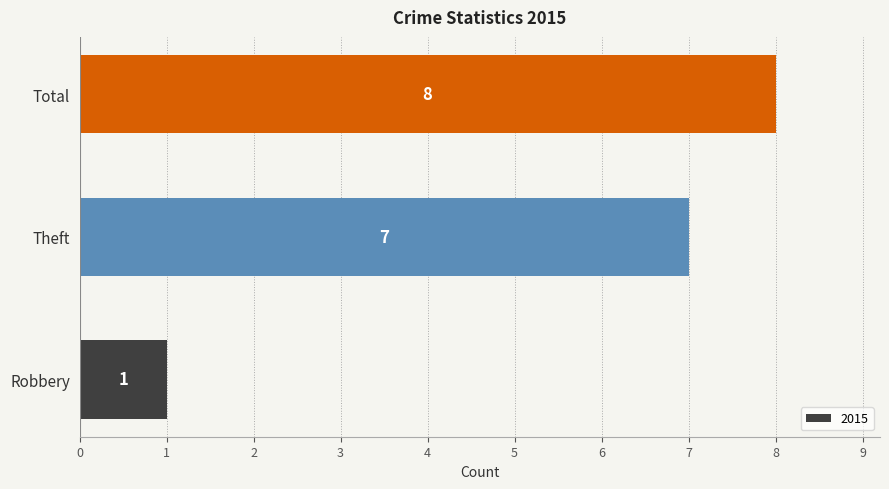

The chart shows a value of 8 at Total. True or false?

True